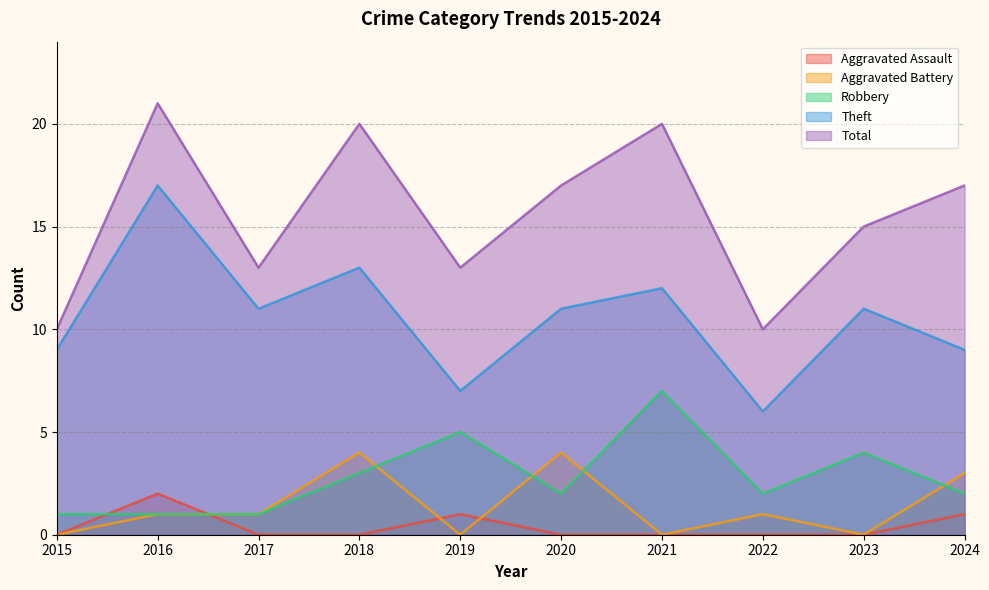

The Theft series shows 7 at 2019. True or false?

True